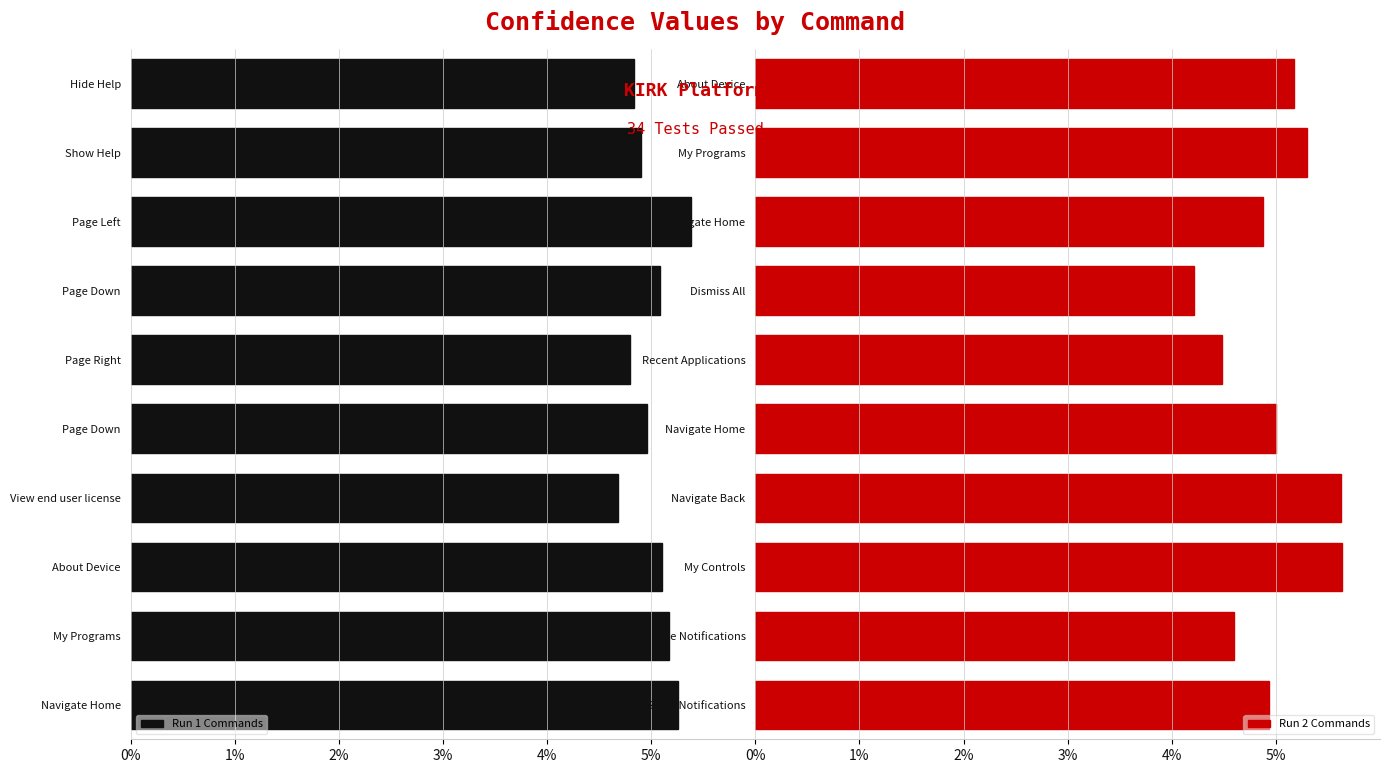

How many data points in Run 2 Commands are less than 5?

5